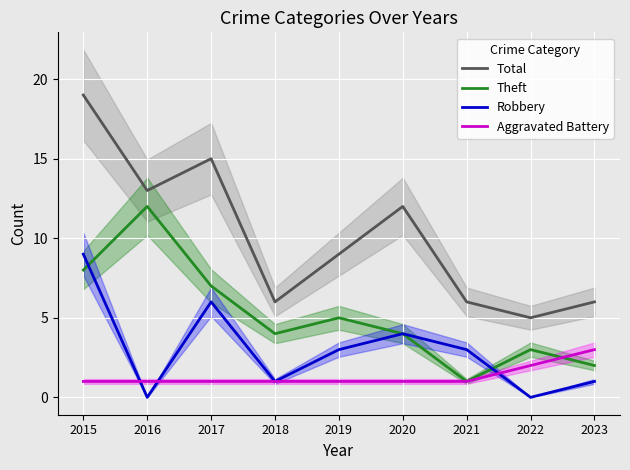

The Aggravated Battery series shows 4 at 2023. True or false?

False